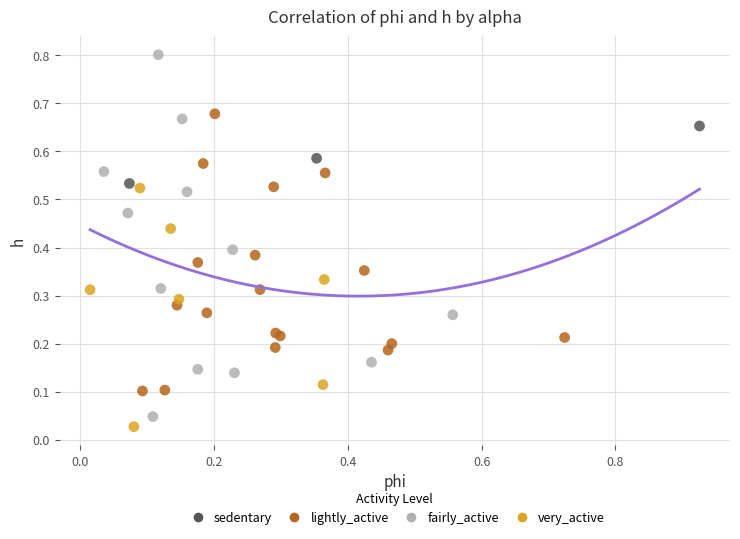

Which series has the widest spread of Y values?

fairly_active